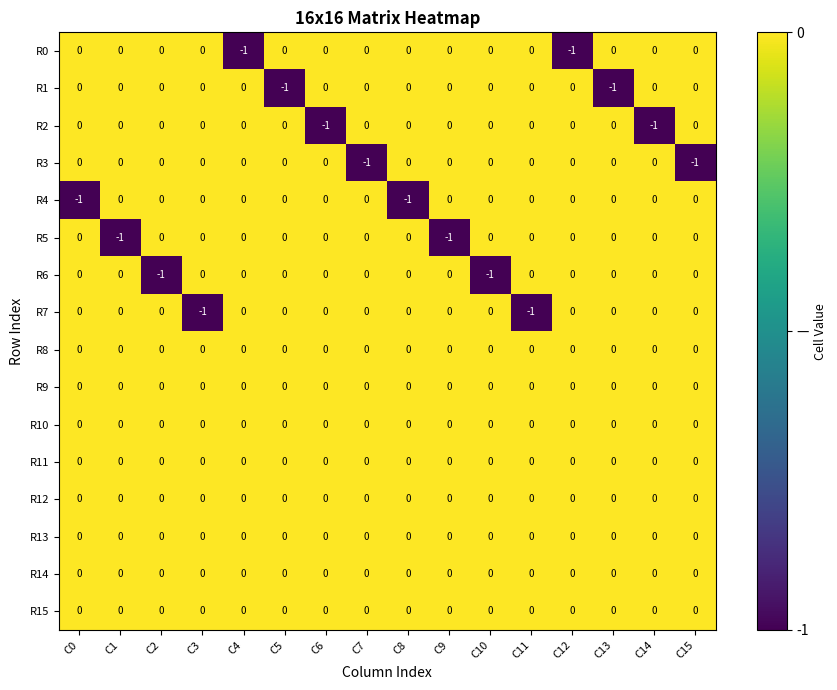

Is it true that R13 equals 0 at C12?

True